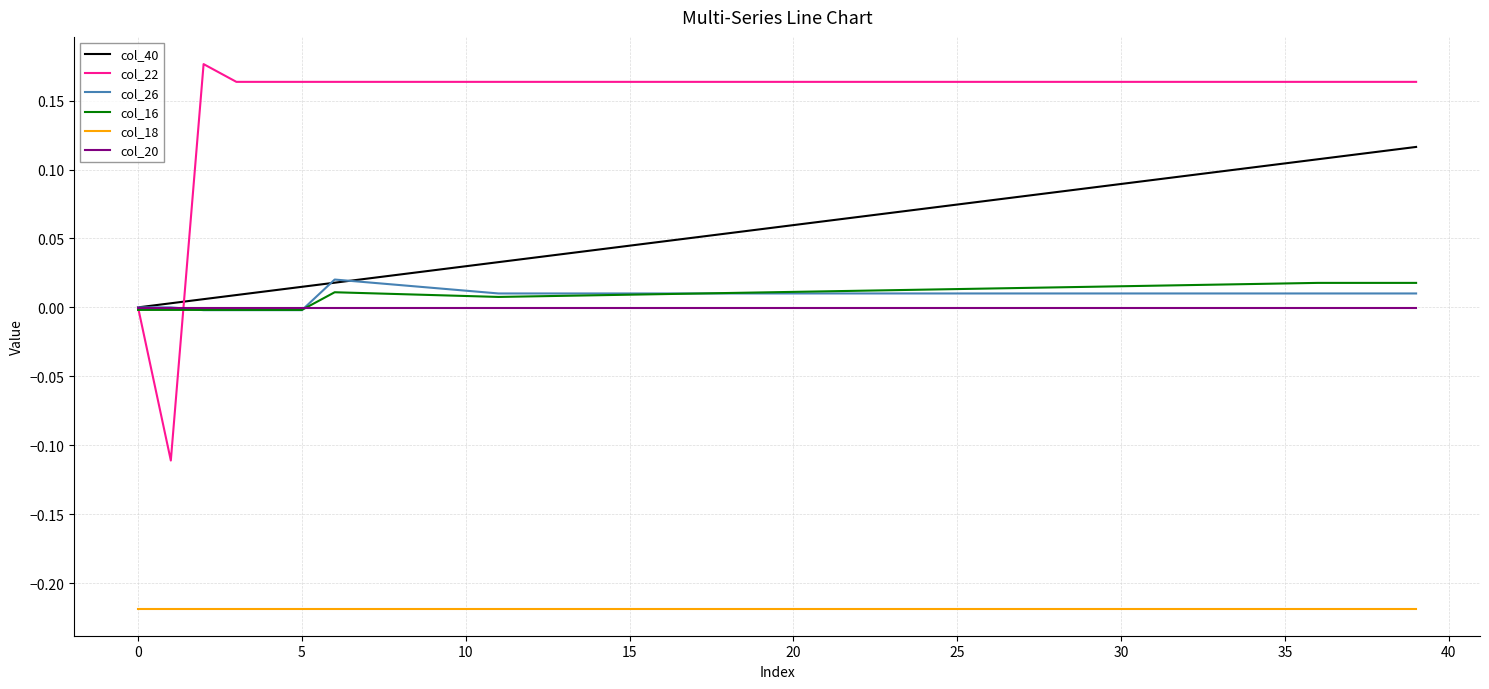

Which series has the widest spread of values?

col_22